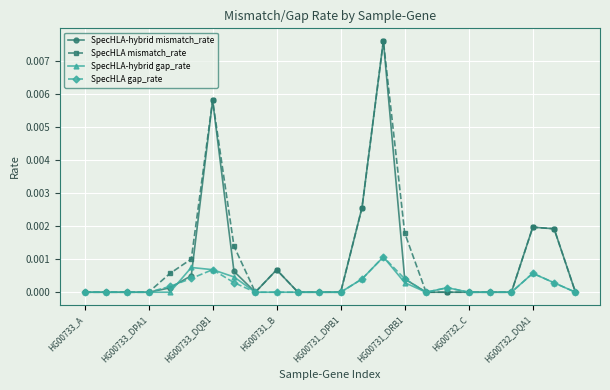

Which category has the lowest value across all series?

HG00733_A